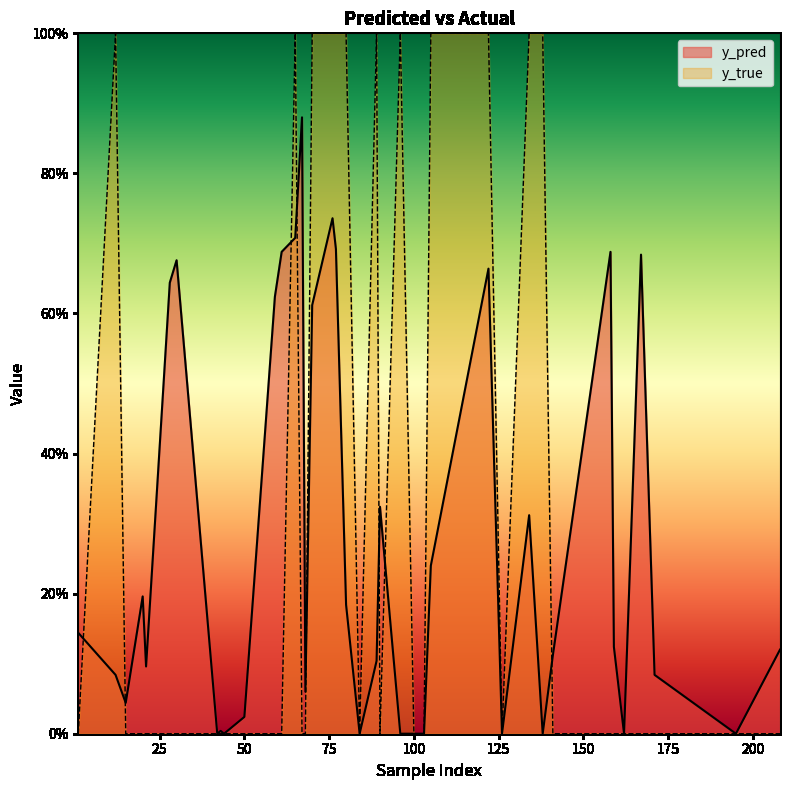

Rank the categories by y_true value from lowest to highest.

15, 20, 44, 50, 61, 68, 84, 126, 141, 158, 159, 162, 167, 171, 195, 208, 1, 21, 28, 30, 42, 43, 59, 67, 90, 100, 101, 103, 12, 76, 89, 96, 122, 134, 65, 70, 77, 80, 105, 138